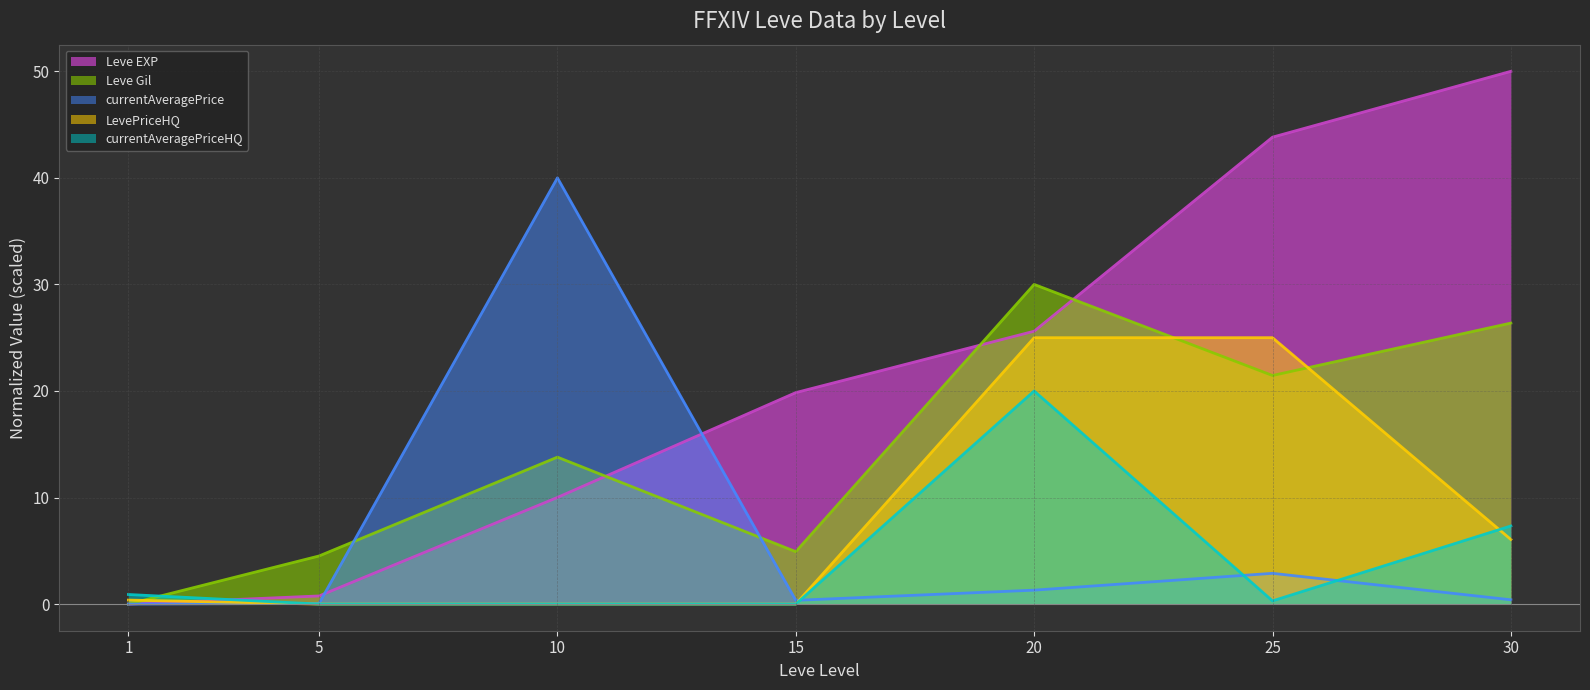

How many intersections are there between Leve Gil and Leve EXP?

3